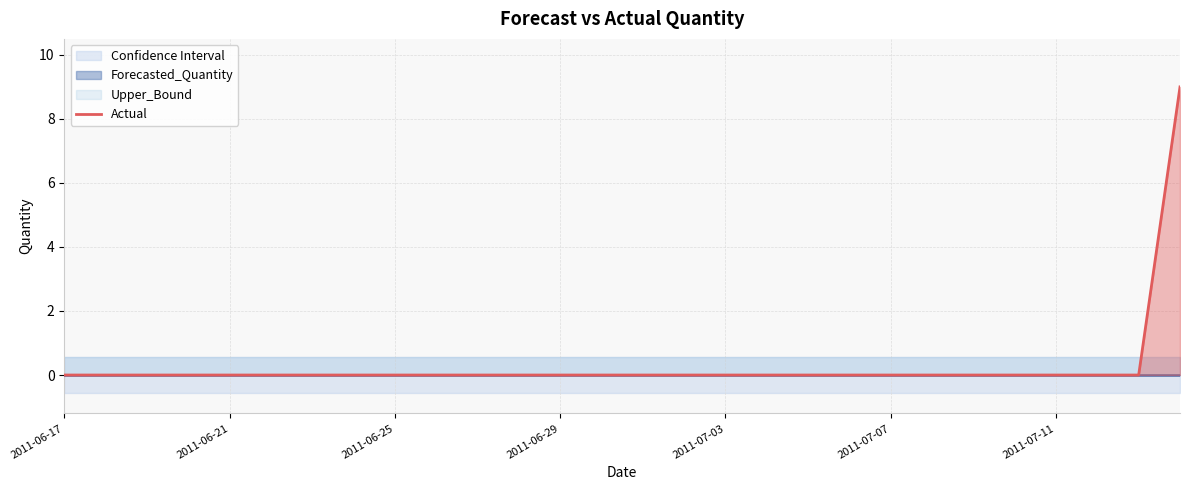

What is the maximum value for Actual?

9